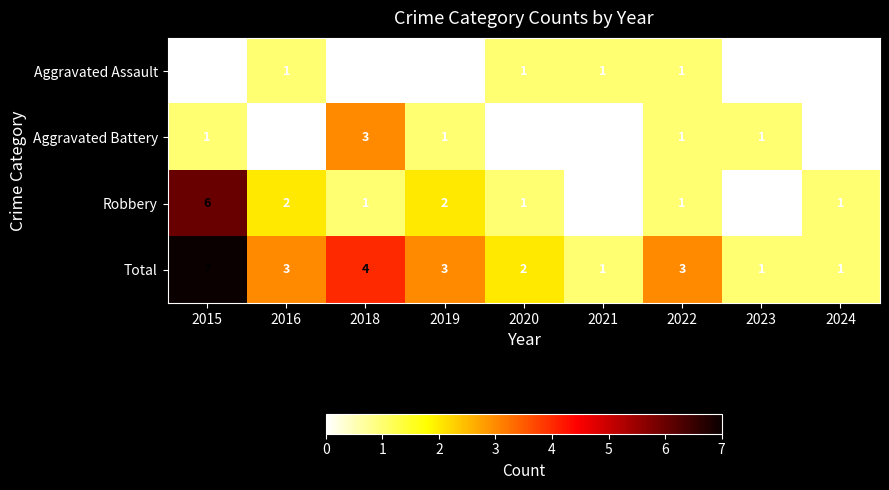

What is the sum of the Total values at 2019 and 2021?

4